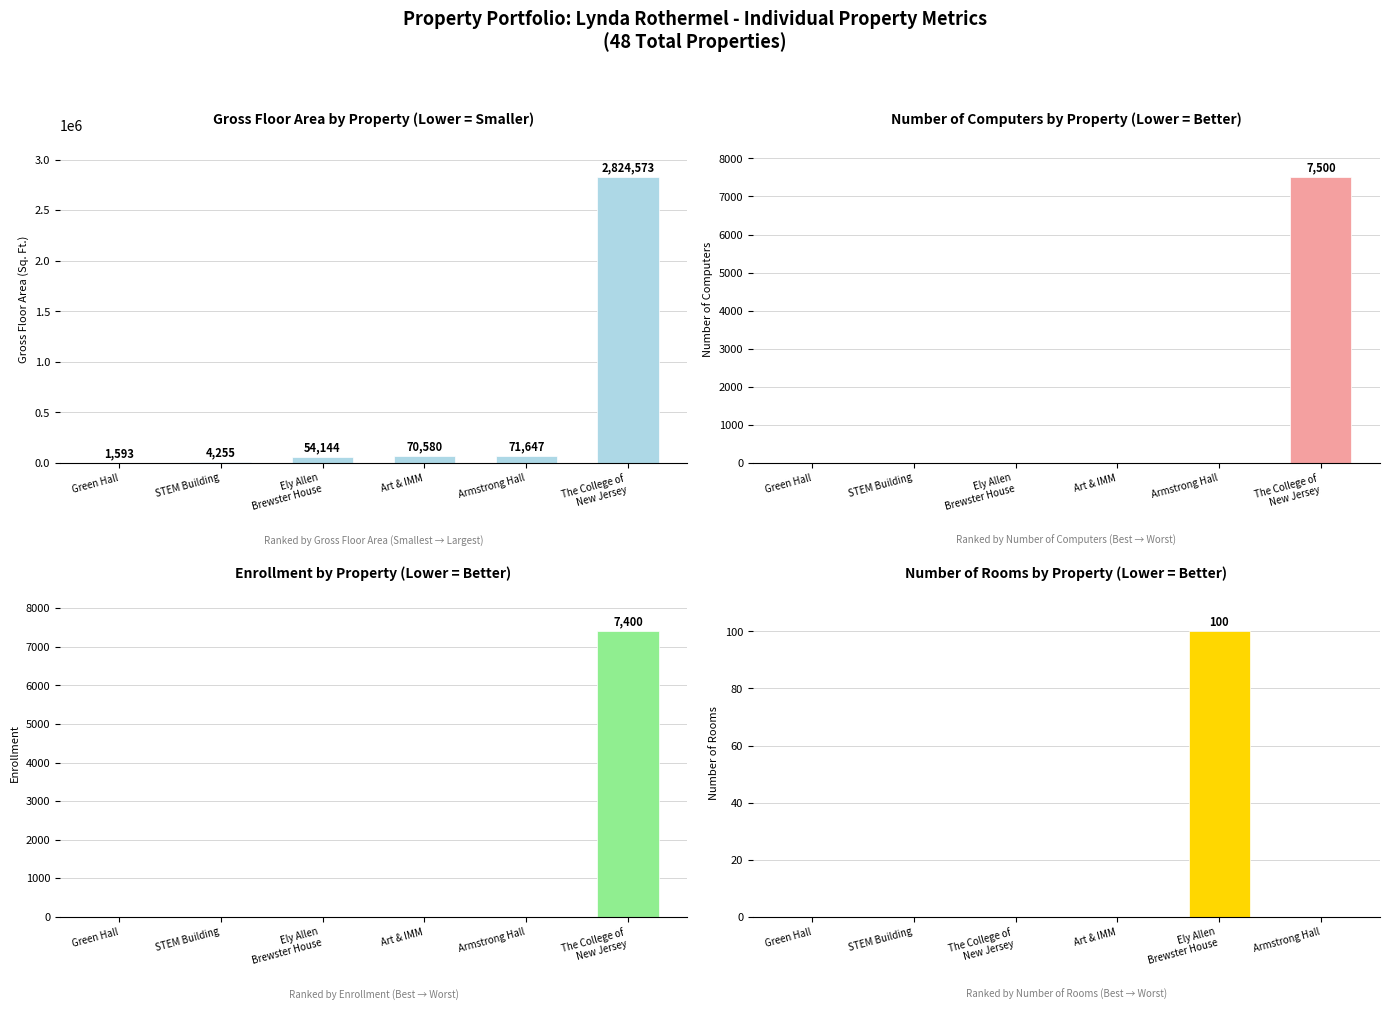

True or false: Enrollment has a value of 0 at Green Hall.

True